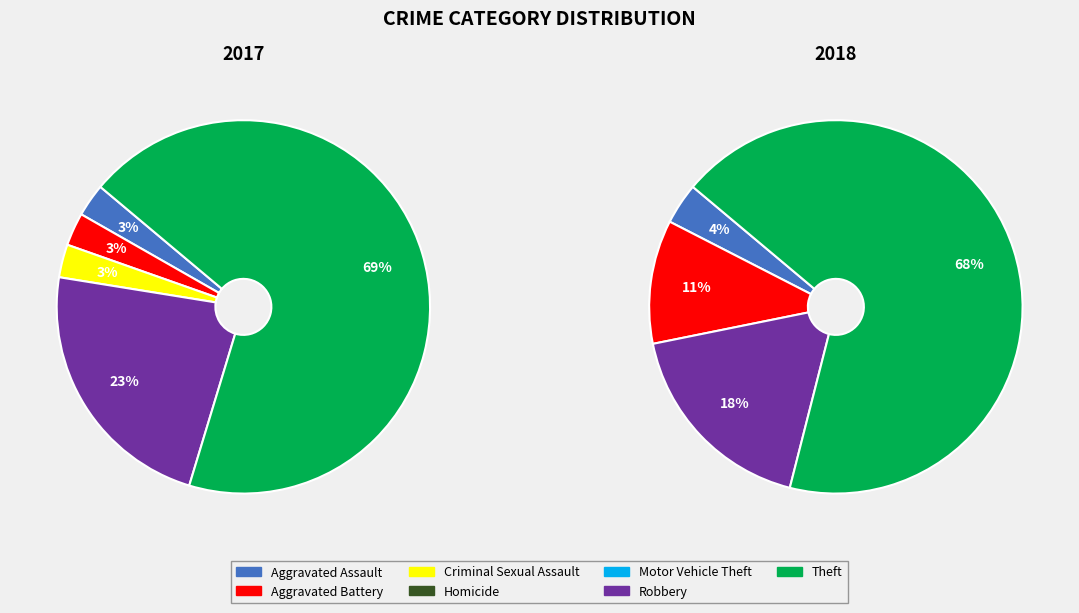

To the nearest percent, what is the difference between the largest and smallest slice percentages?

68%